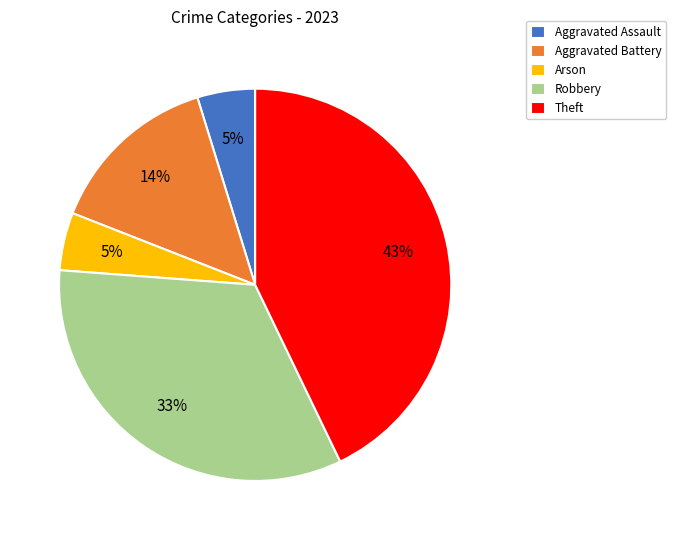

To the nearest percent, what is the average slice percentage?

20%